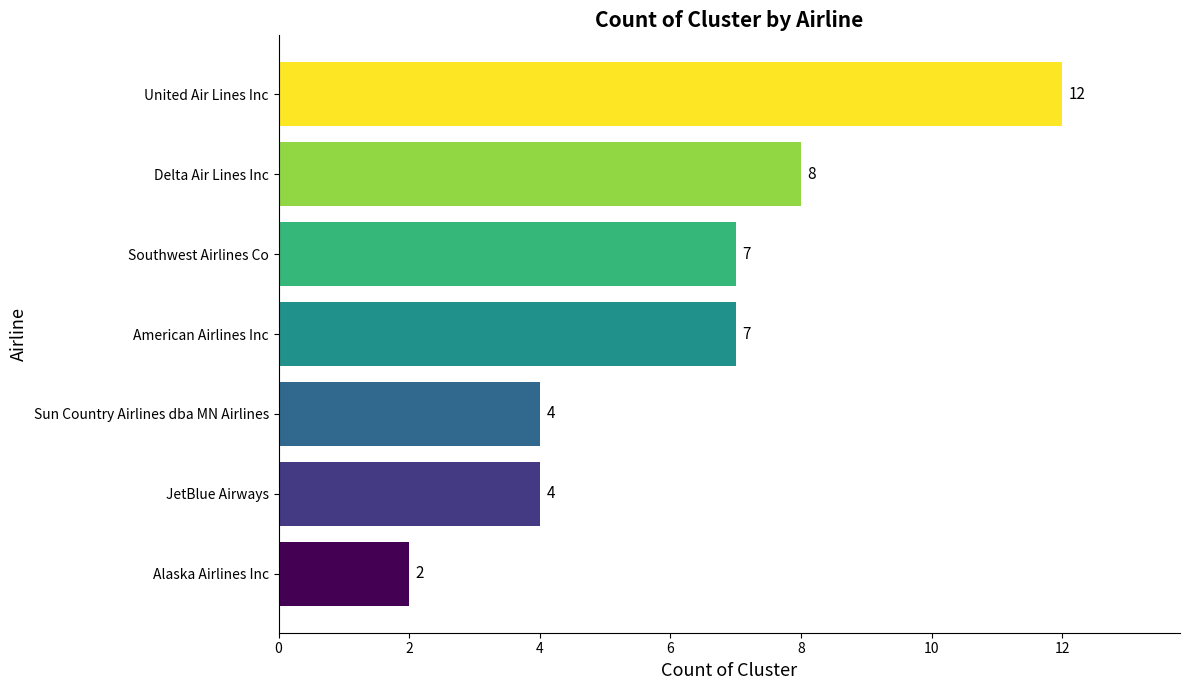

Count the number of categories in the chart.

7